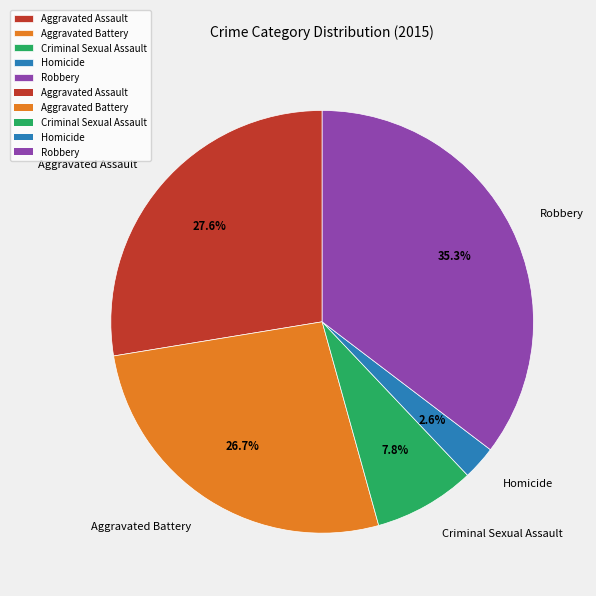

What percentage is NOT represented by Aggravated Battery?

73.3%